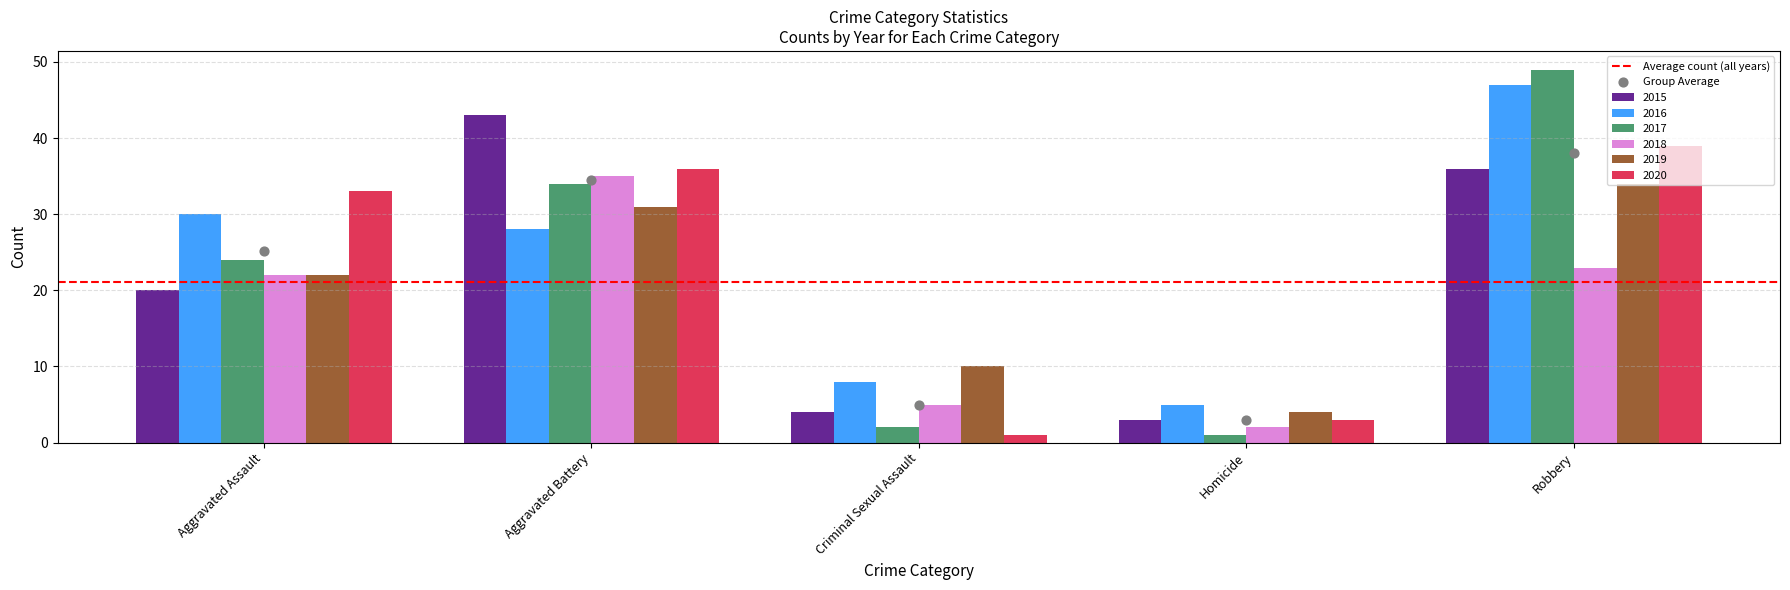

What is the total value across all series at Criminal Sexual Assault?

30